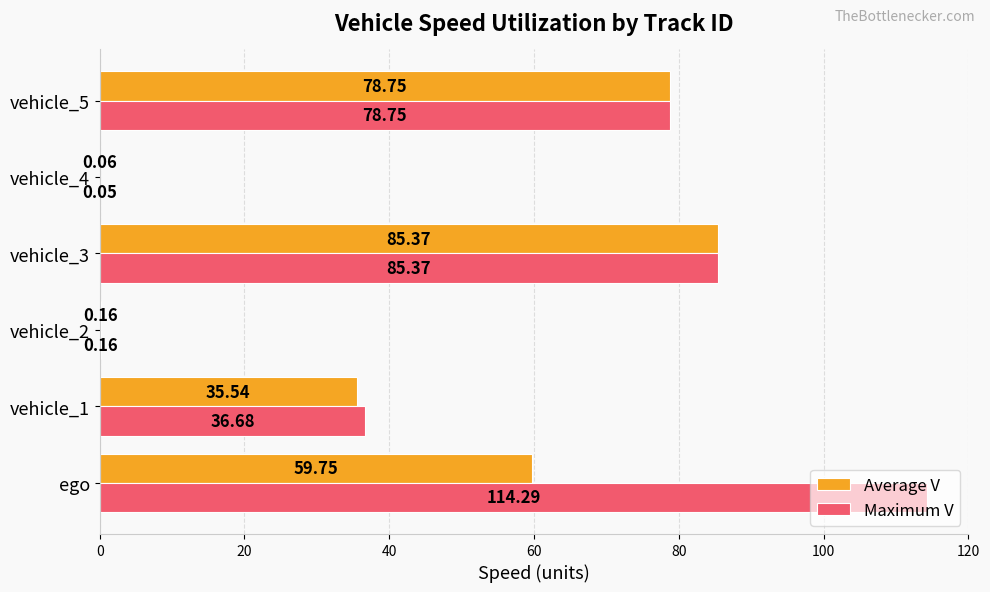

Which series has the largest total across all categories?

Maximum V